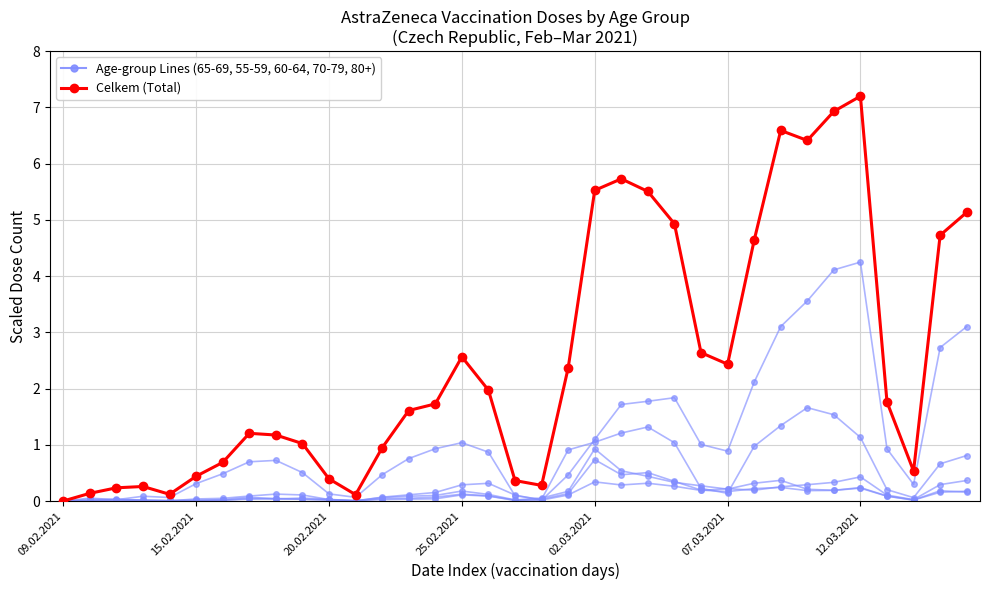

How many values are below 1?

13